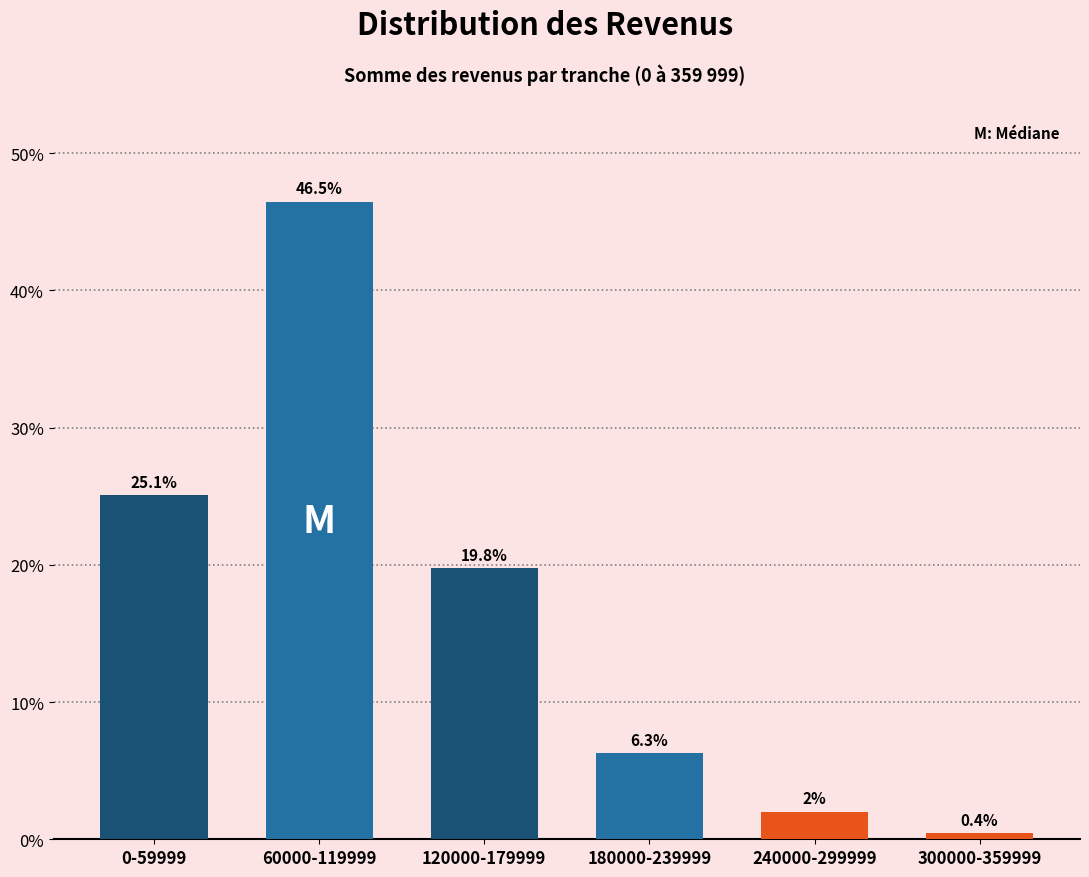

Reading left to right, extract all data points from this chart.

0-59999=25.1	60000-119999=46.5	120000-179999=19.8	180000-239999=6.3	240000-299999=2.0	300000-359999=0.4